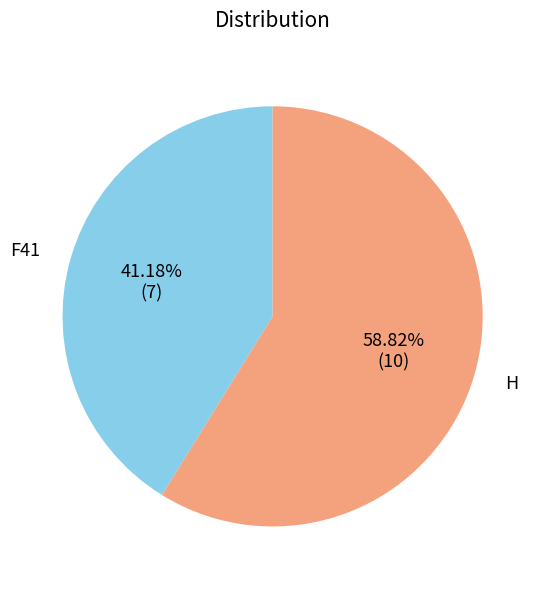

How much of the chart is everything except F41?

58.8%